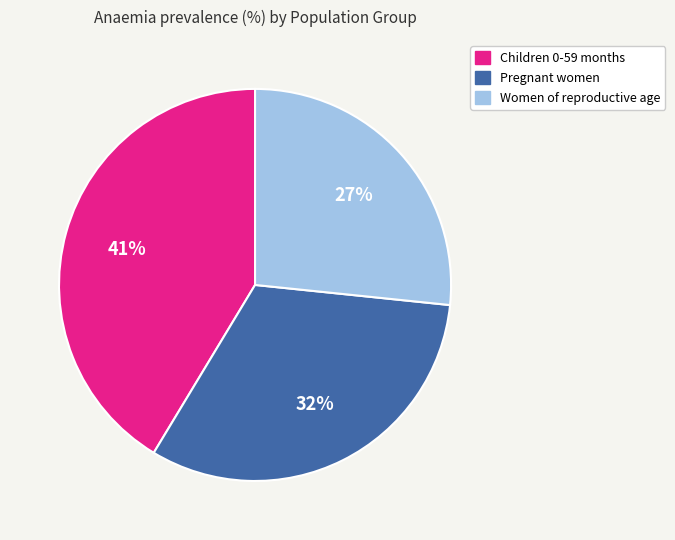

Rank the categories by value from lowest to highest.

Women of reproductive age, Pregnant women, Children 0-59 months